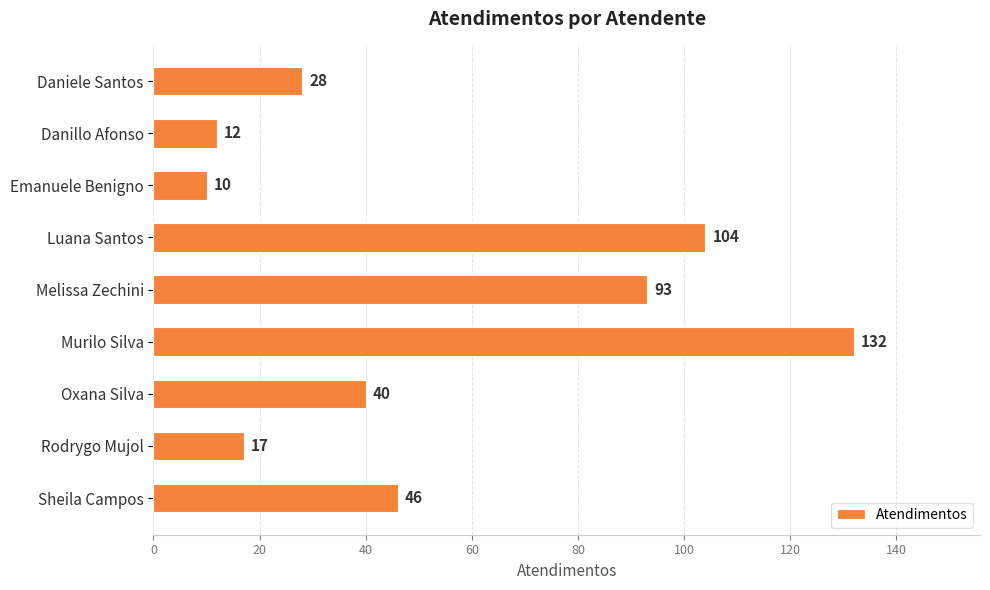

Reading top to bottom, list all the values displayed in this chart.

28	12	10	104	93	132	40	17	46